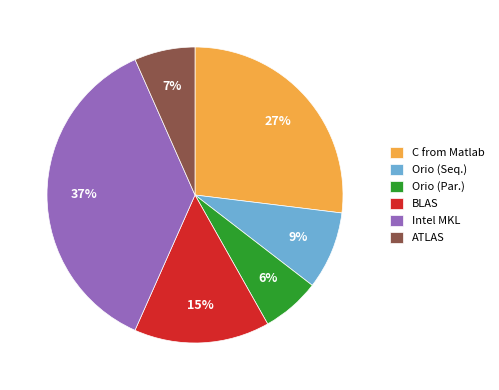

To the nearest percent, what is the average slice percentage?

17%